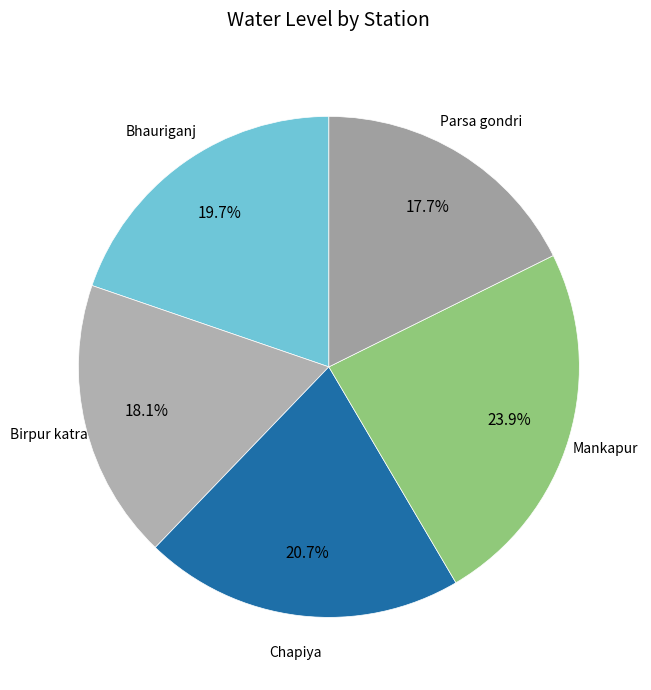

Is there a majority slice in this chart?

No